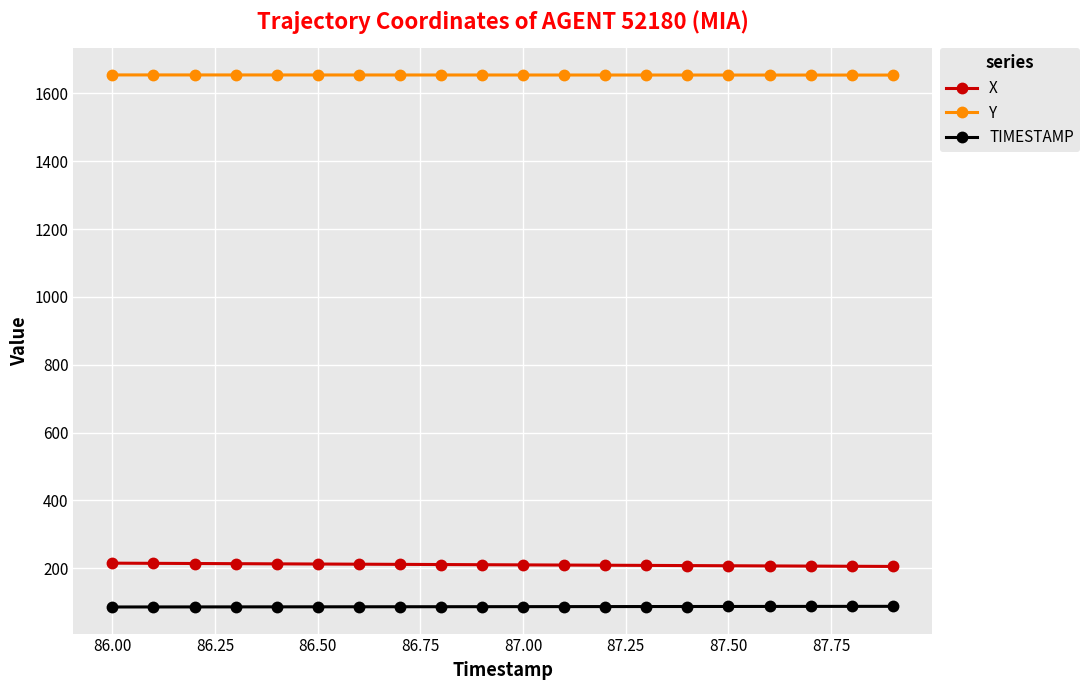

At how many categories does at least one series exceed 768?

20